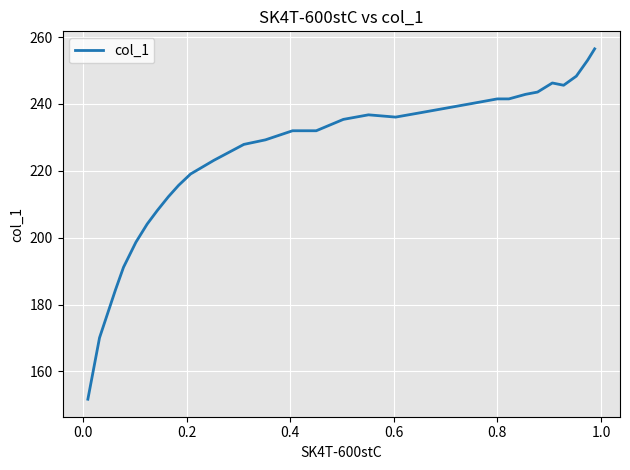

What is the greatest value displayed?

256.5